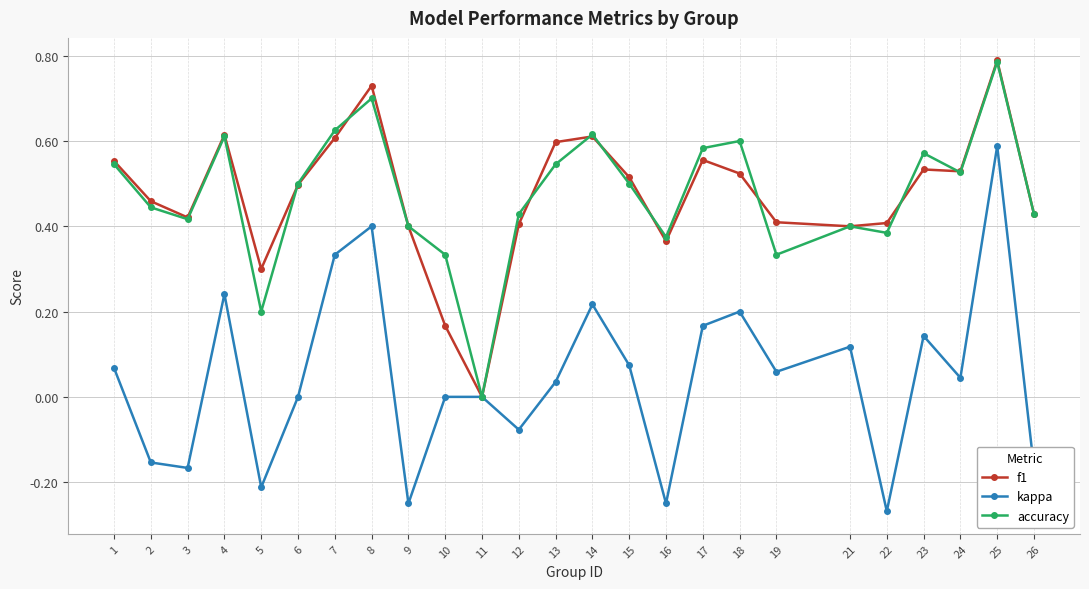

True or false: f1 has more than 1 points higher than both neighbors.

True